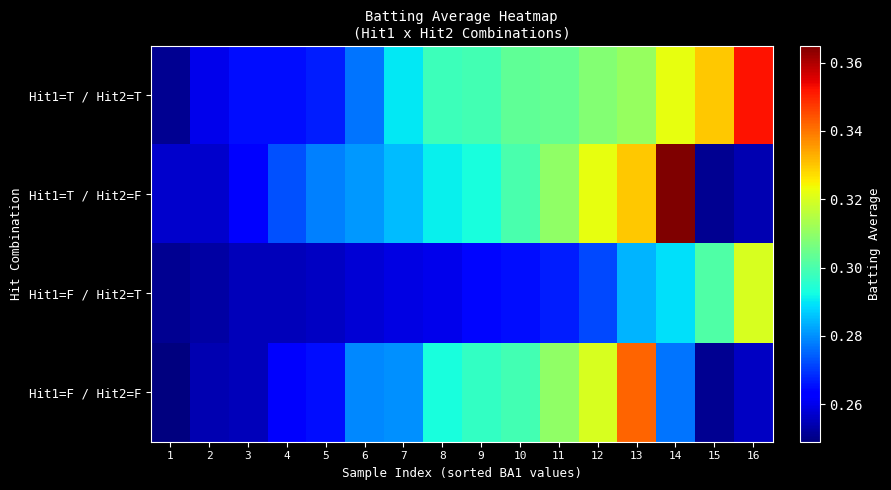

Reading left to right, list all the values displayed in this chart.

Hit1=T / Hit2=T: 1=0.3	2=0.3	3=0.3	4=0.3	5=0.3	6=0.3	7=0.3	8=0.3	9=0.3	10=0.3	11=0.3	12=0.3	13=0.3	14=0.3	15=0.3	16=0.4
Hit1=T / Hit2=F: 1=0.3	2=0.3	3=0.3	4=0.3	5=0.3	6=0.3	7=0.3	8=0.3	9=0.3	10=0.3	11=0.3	12=0.3	13=0.3	14=0.4	15=0.3	16=0.3
Hit1=F / Hit2=T: 1=0.3	2=0.3	3=0.3	4=0.3	5=0.3	6=0.3	7=0.3	8=0.3	9=0.3	10=0.3	11=0.3	12=0.3	13=0.3	14=0.3	15=0.3	16=0.3
Hit1=F / Hit2=F: 1=0.2	2=0.3	3=0.3	4=0.3	5=0.3	6=0.3	7=0.3	8=0.3	9=0.3	10=0.3	11=0.3	12=0.3	13=0.3	14=0.3	15=0.3	16=0.3